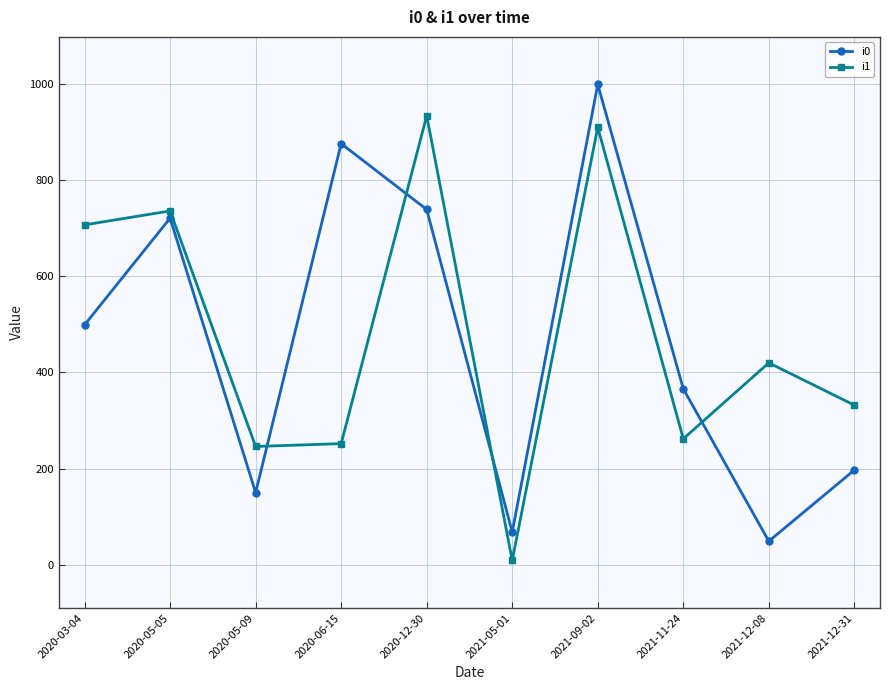

What are all the series names shown in the legend?

i0, i1